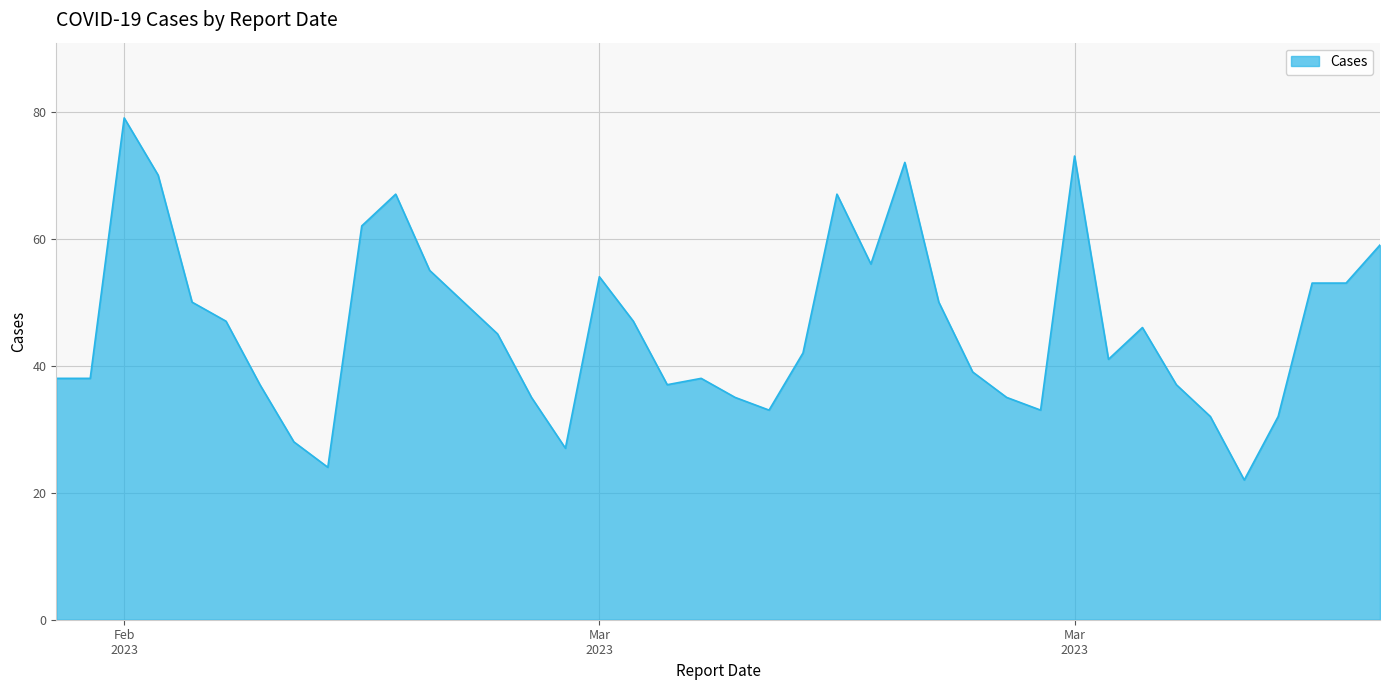

What is the greatest value displayed?

79